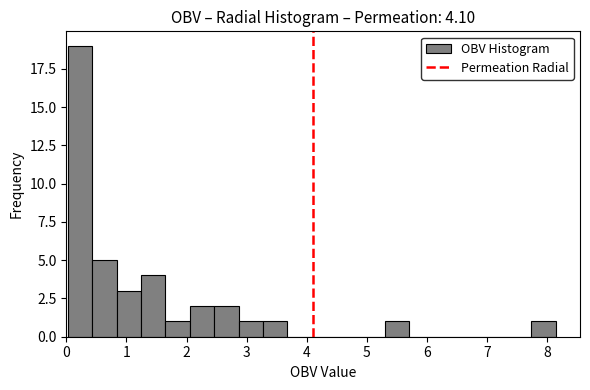

Reading left to right, transcribe this chart: for each bar, give the range it covers on the x-axis and its height. Neither the bar edges nor the heights are printed on the chart, so give them approximately, as read against the axes.

0.0 to 0.4: 19
0.4 to 0.8: 5
0.8 to 1.2: 3
1.2 to 1.6: 4
1.6 to 2.1: 1
2.1 to 2.5: 2
2.5 to 2.9: 2
2.9 to 3.3: 1
3.3 to 3.7: 1
3.7 to 4.1: 0
4.1 to 4.5: 0
4.5 to 4.9: 0
4.9 to 5.3: 0
5.3 to 5.7: 1
5.7 to 6.1: 0
6.1 to 6.5: 0
6.5 to 6.9: 0
6.9 to 7.3: 0
7.3 to 7.7: 0
7.7 to 8.1: 1